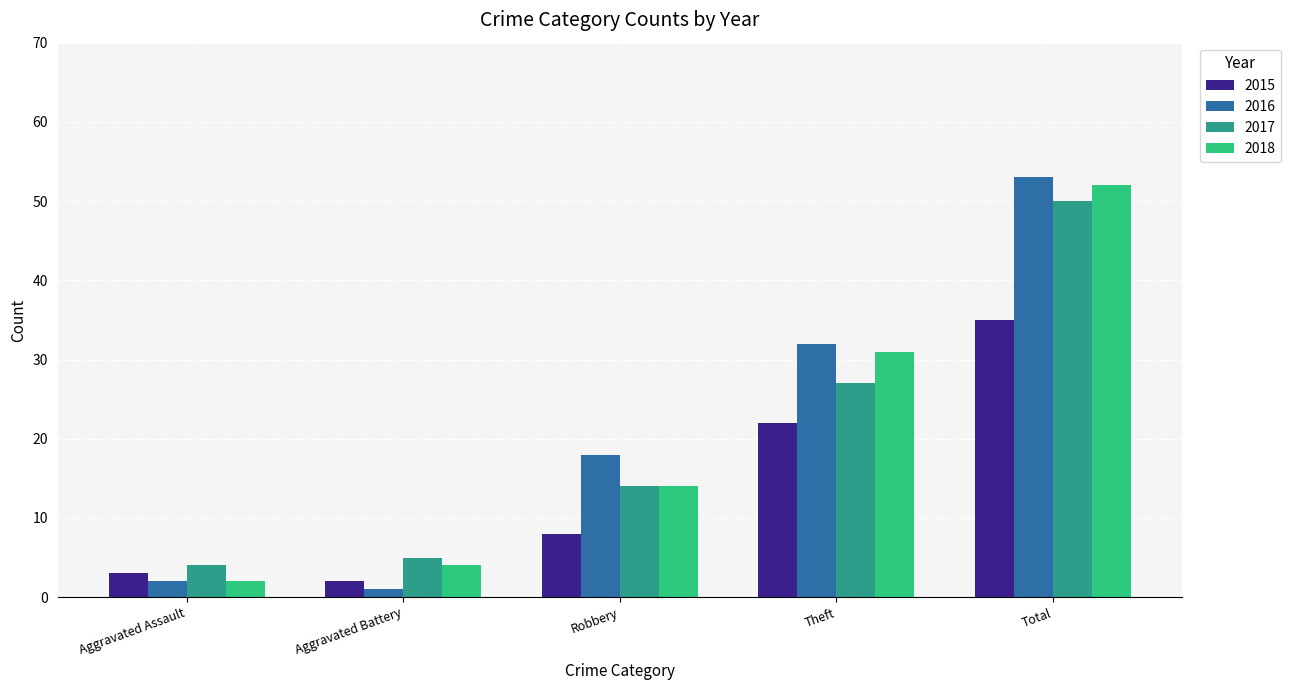

How many values in the 2016 series are below 18?

2